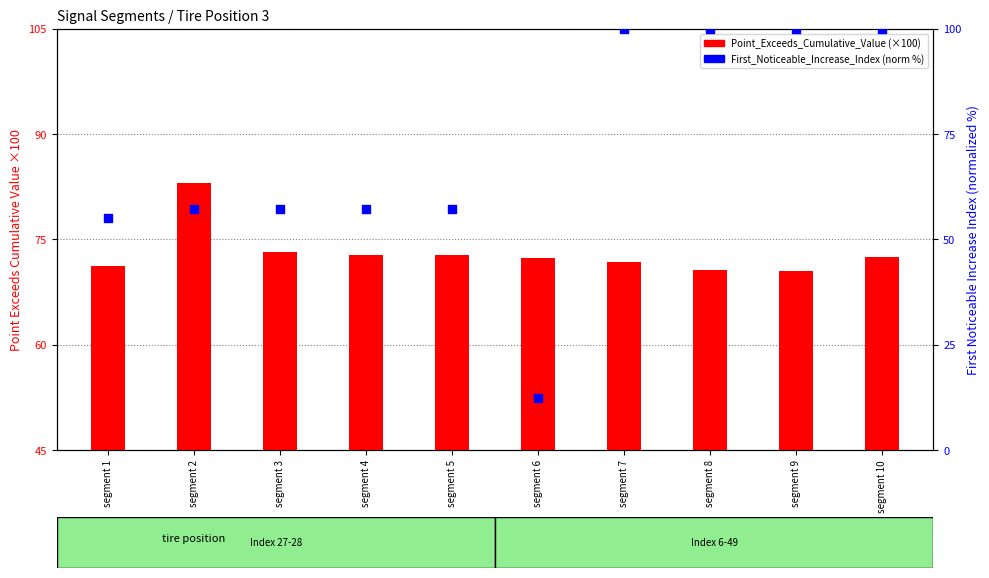

Is the value of Point_Exceeds_Cumulative_Value (×100) at segment 7 greater than the value of First_Noticeable_Increase_Index (norm %) at segment 10?

No